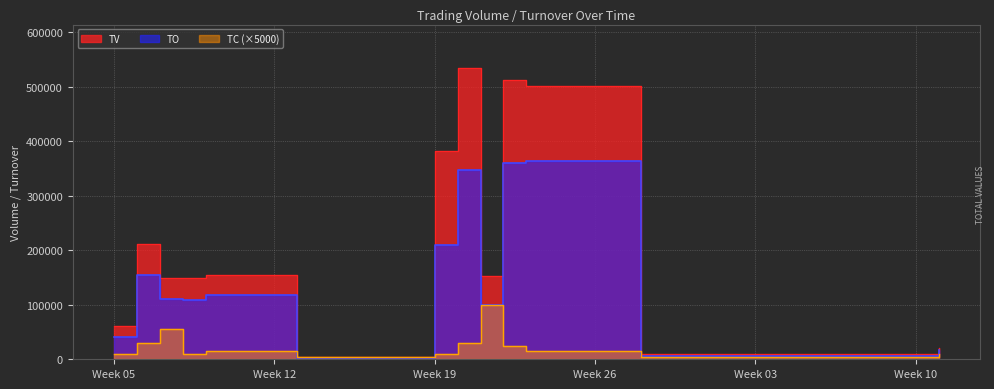

At 2017-07-11, list the series in order from largest to smallest.

TV, TO, TC